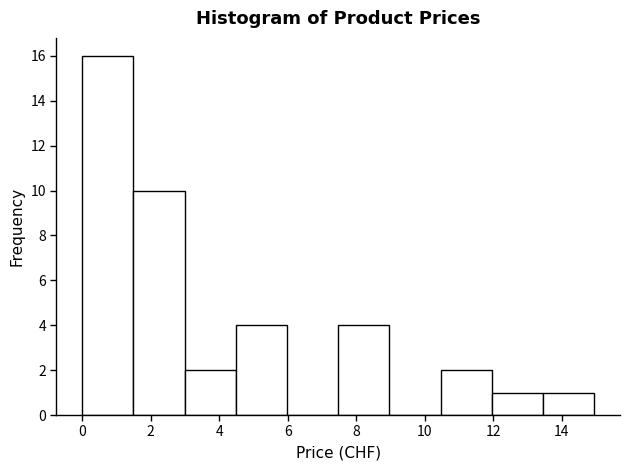

Reading left to right, list every bar in this chart as the range it spans on the x-axis followed by its height. Neither the bar edges nor the heights are printed on the chart, so give them approximately, as read against the axes.

0.0 to 1.4: 16
1.4 to 3.0: 10
3.0 to 4.4: 2
4.4 to 6.0: 4
6.0 to 7.4: 0
7.4 to 9.0: 4
9.0 to 10.4: 0
10.4 to 12.0: 2
12.0 to 13.4: 1
13.4 to 15.0: 1